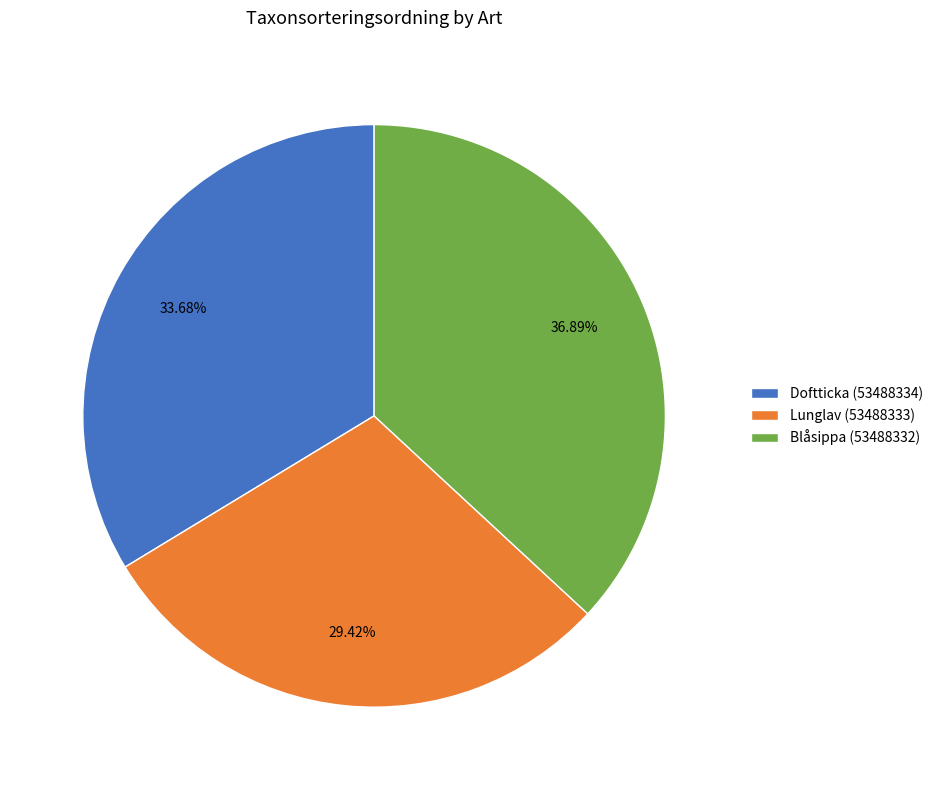

To the nearest percent, what portion does Lunglav (53488333) represent?

29%